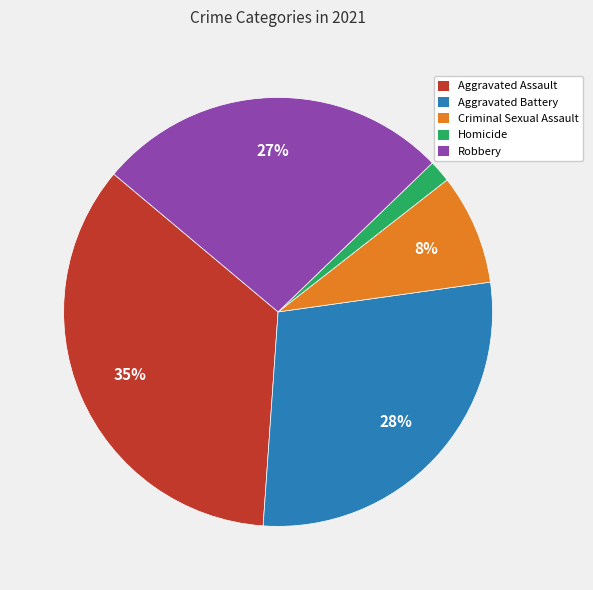

Does any single category account for the majority?

No